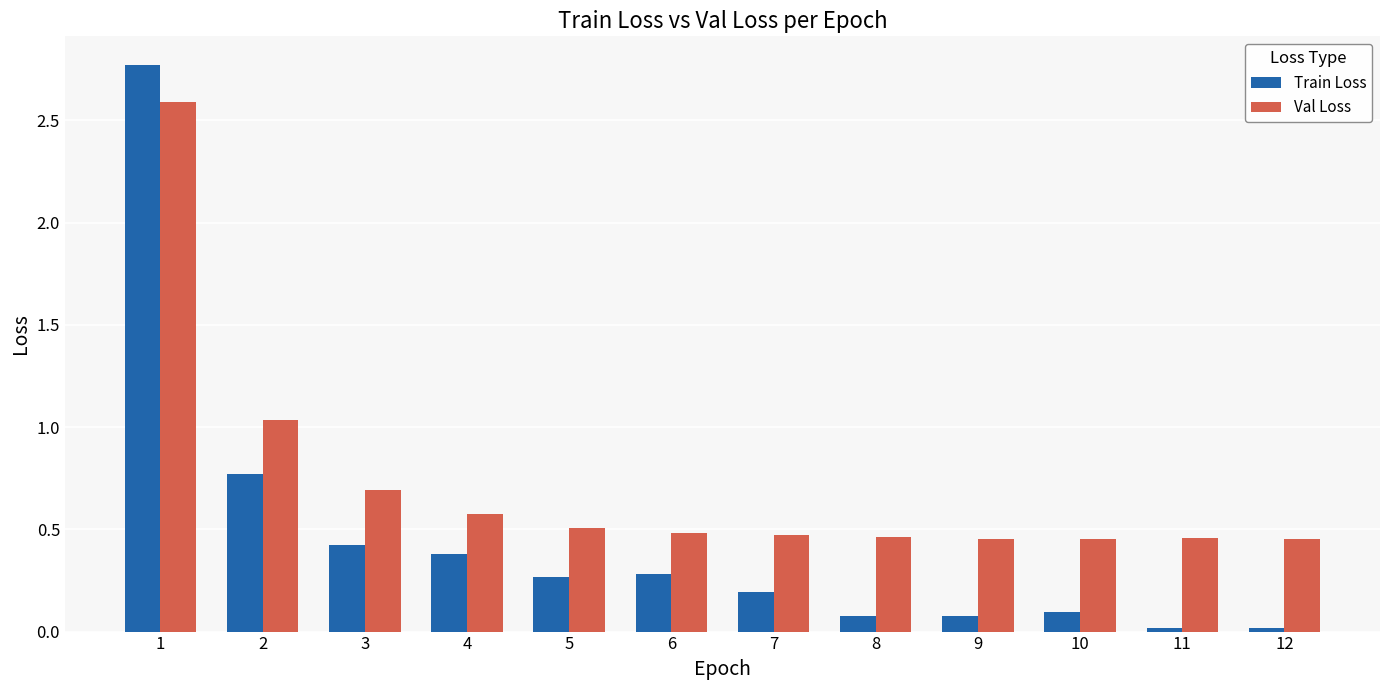

Rank the series at 6 from highest to lowest value.

Val Loss, Train Loss